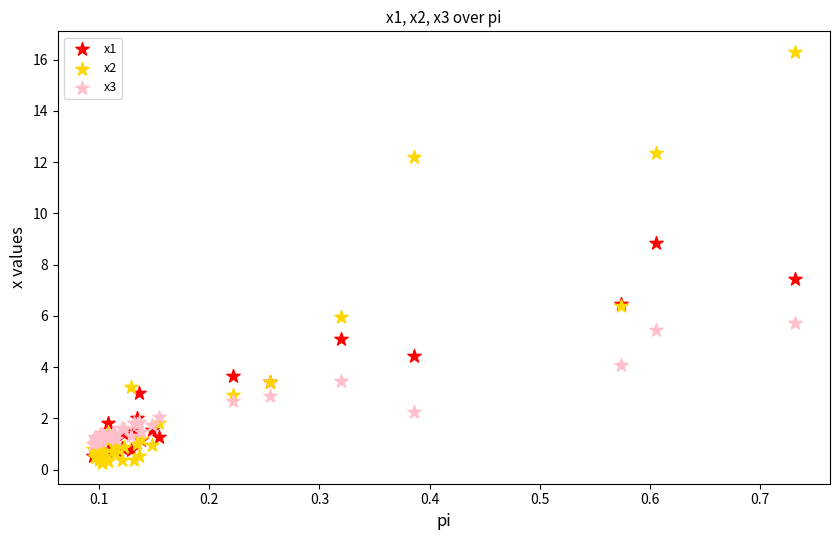

Which series has the widest spread of Y values?

x2